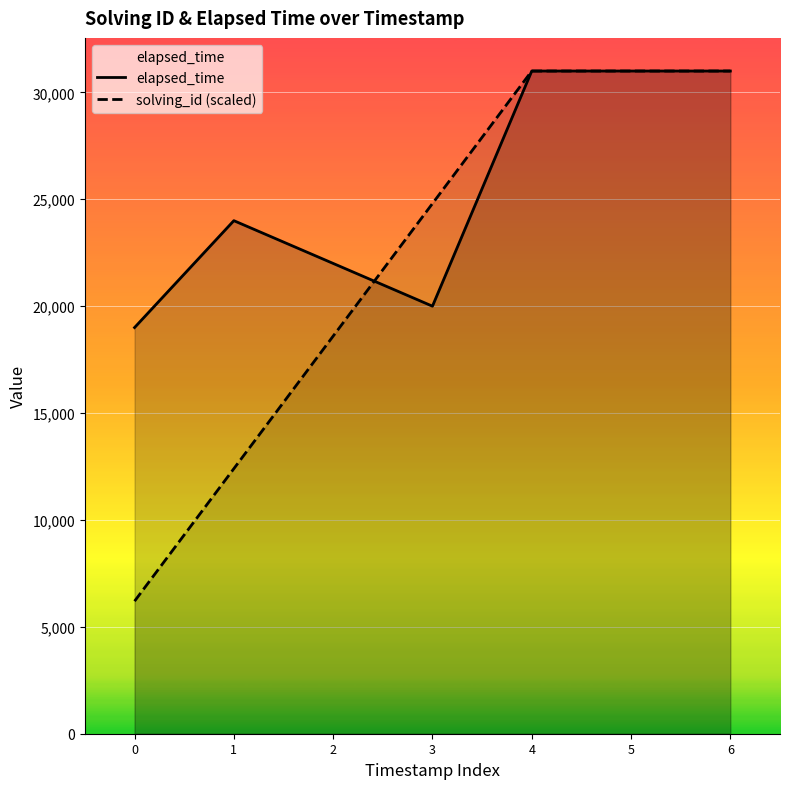

At which category is the sum across all series the highest?

4